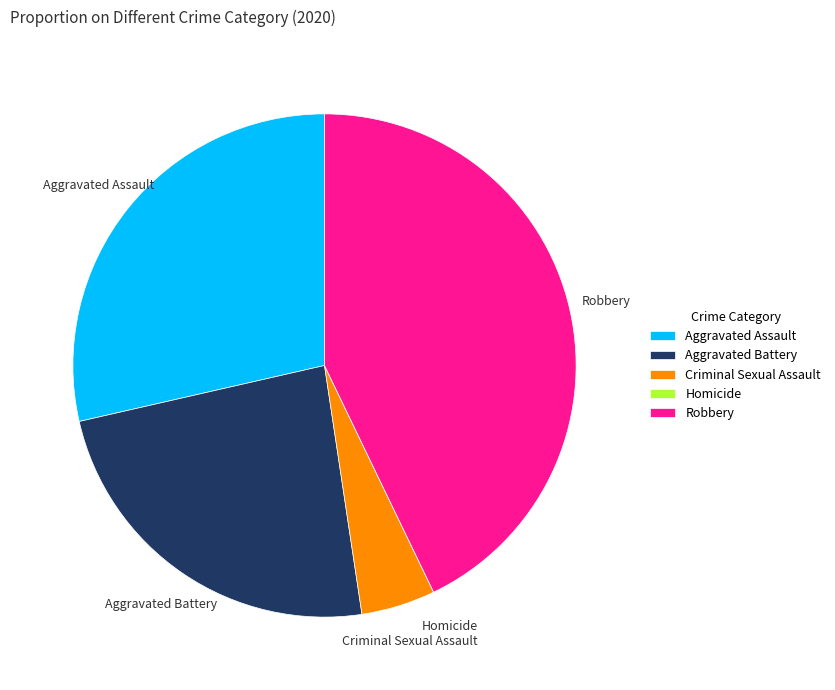

Is it true that Robbery is 35% of the pie?

False